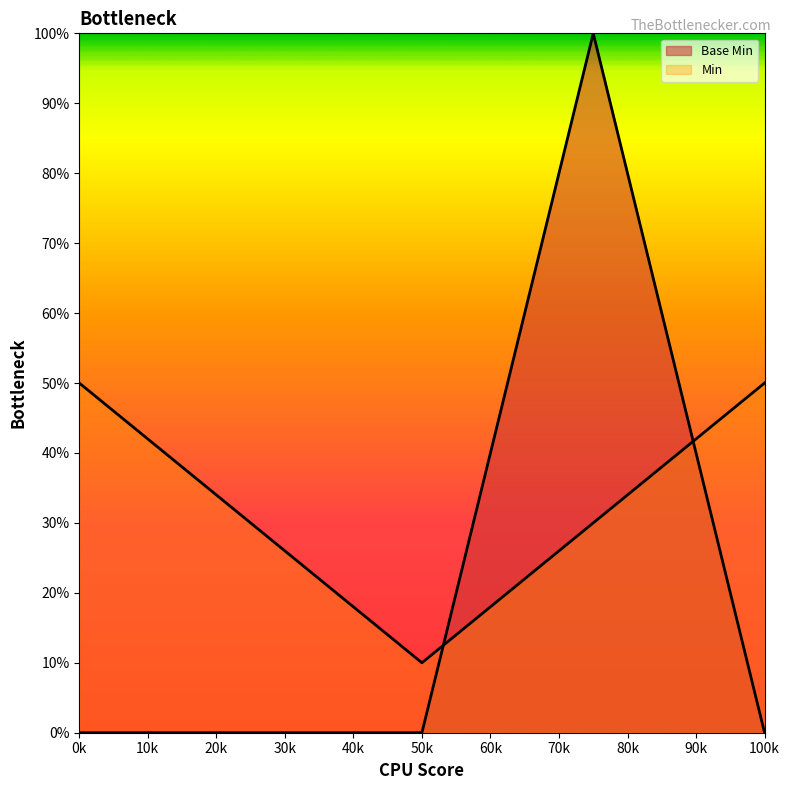

Count the number of data series in this chart.

2